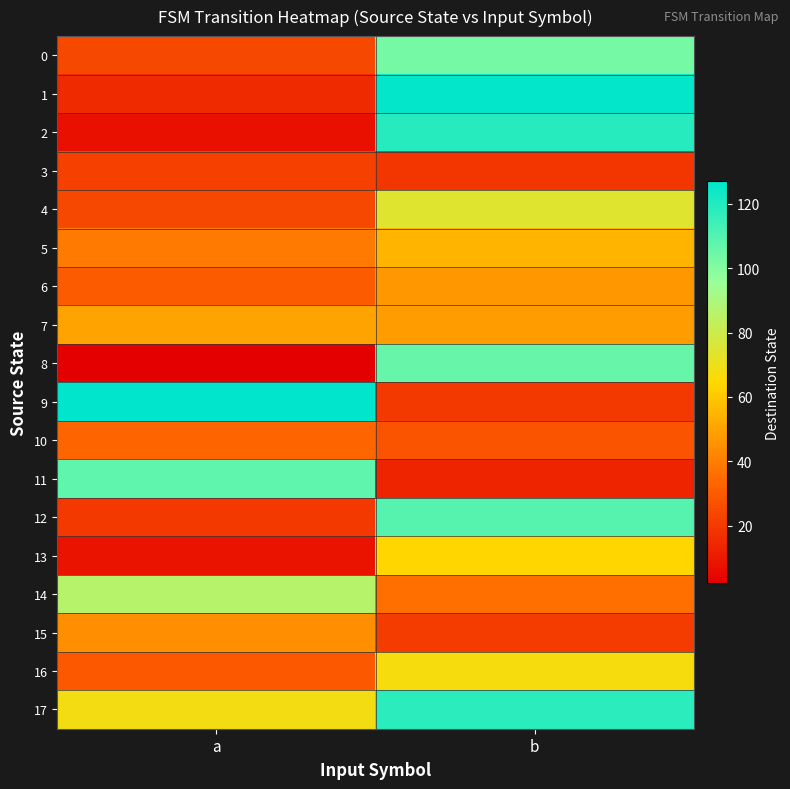

What is the total value across all series at a?

735